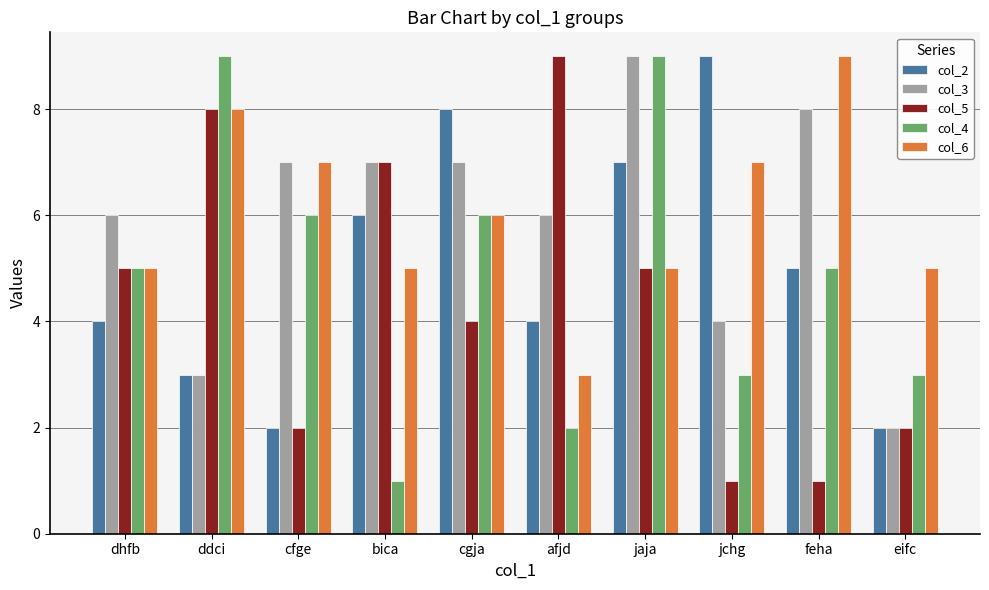

How many col_2 values are between 3 and 7?

6